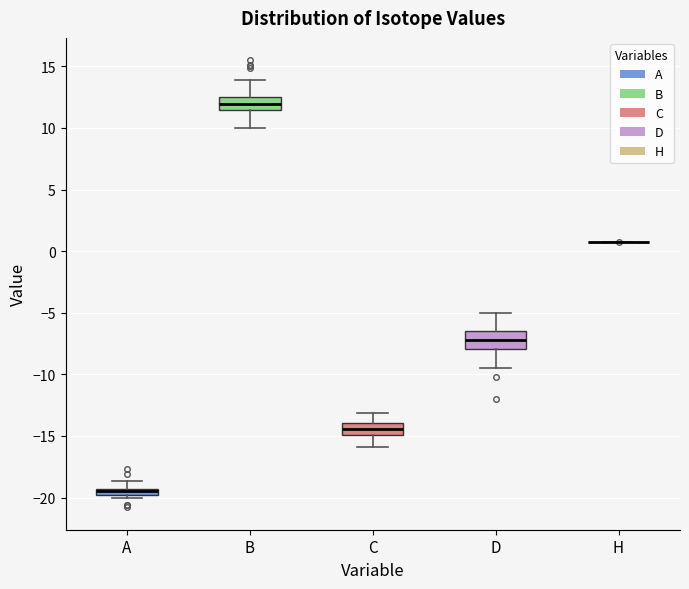

Where does the upper whisker of the box for C end on the y-axis? The values are not printed on the chart, so give them approximately, as read against the axis.

-13.0